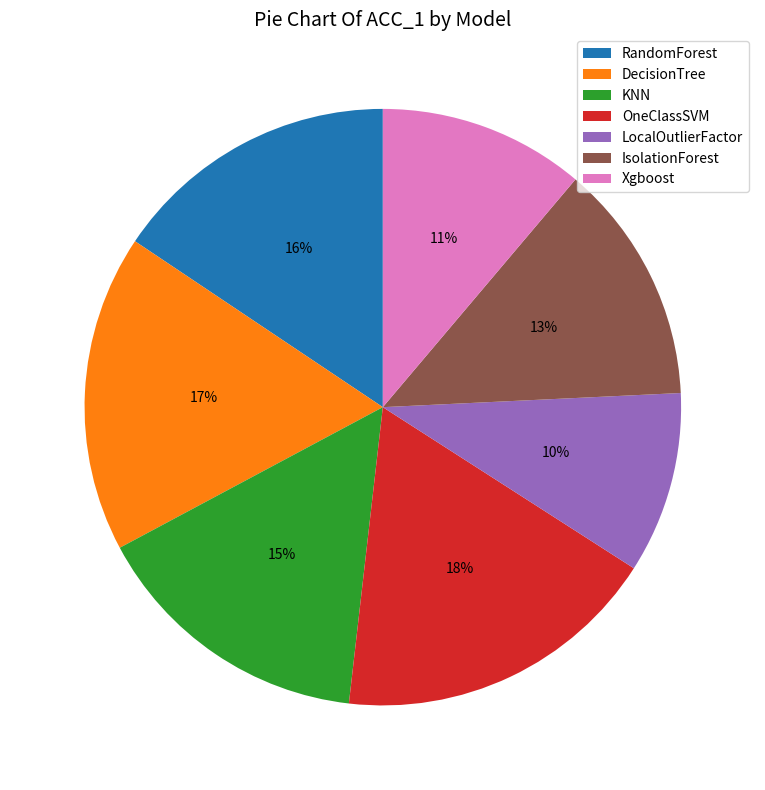

What is the largest slice in the pie chart?

OneClassSVM